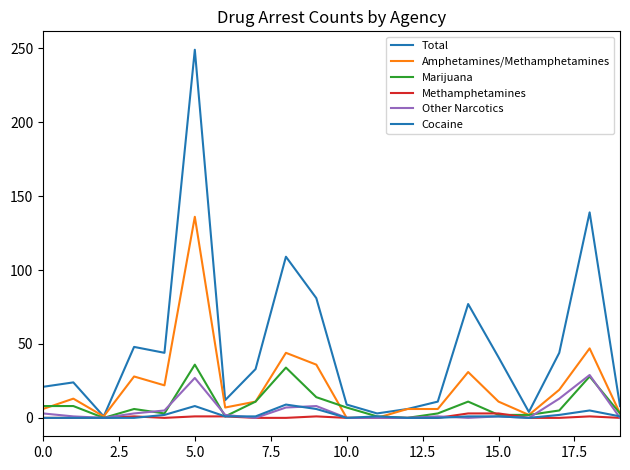

Does the chart display data point markers on the line(s)?

No